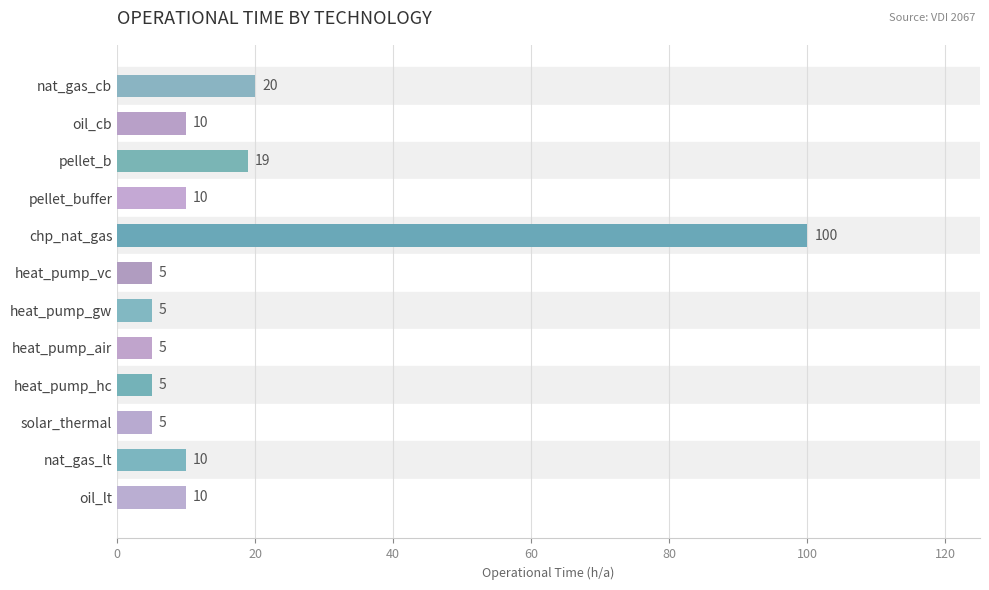

How many bars are there in total?

12